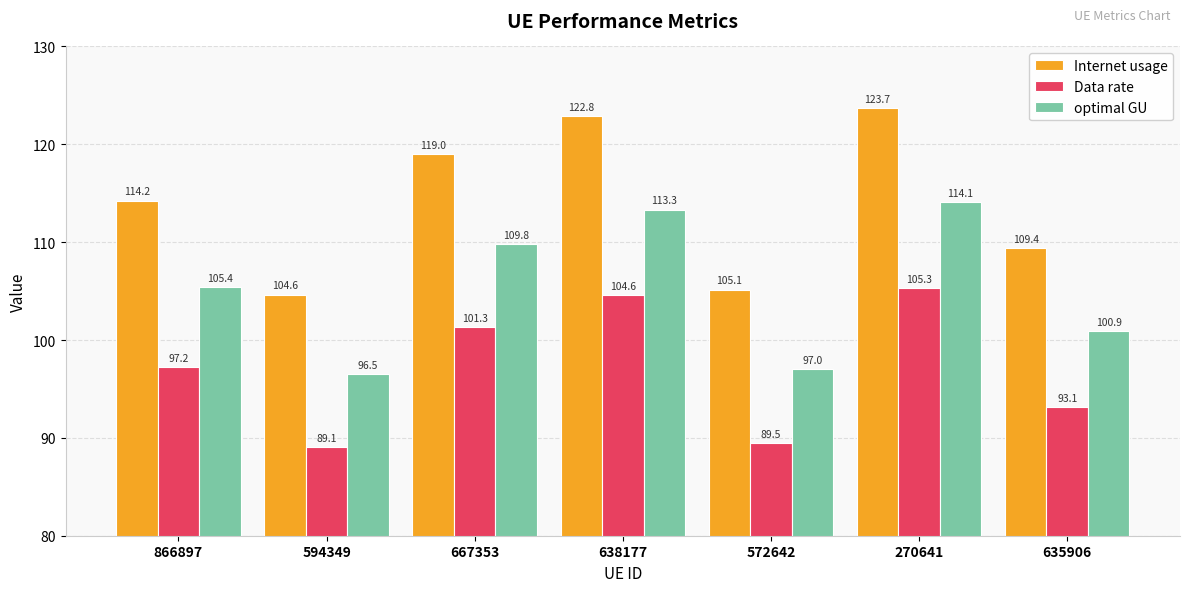

How many groups of bars are there?

7